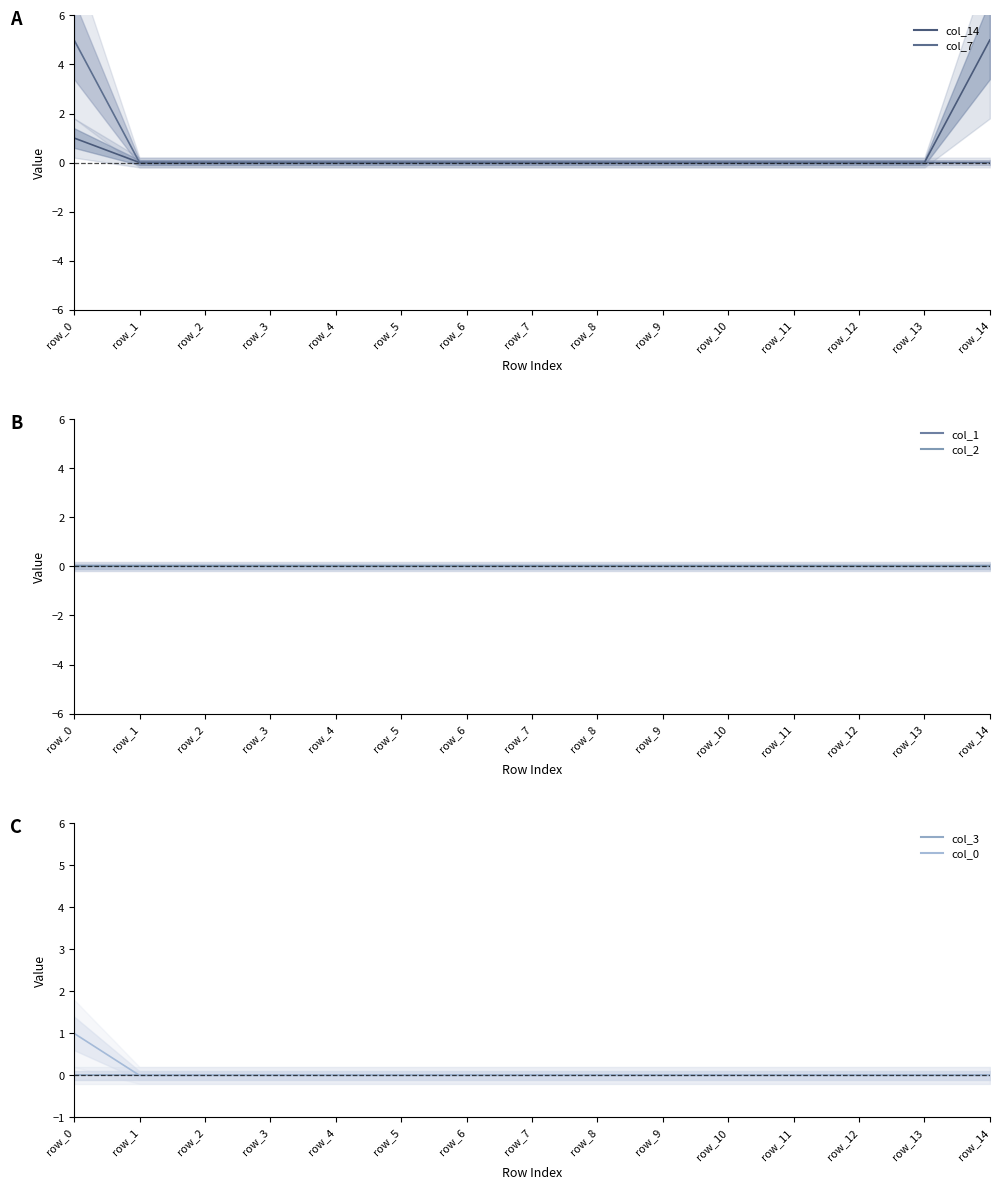

At which label does col_7 reach its peak?

row_0